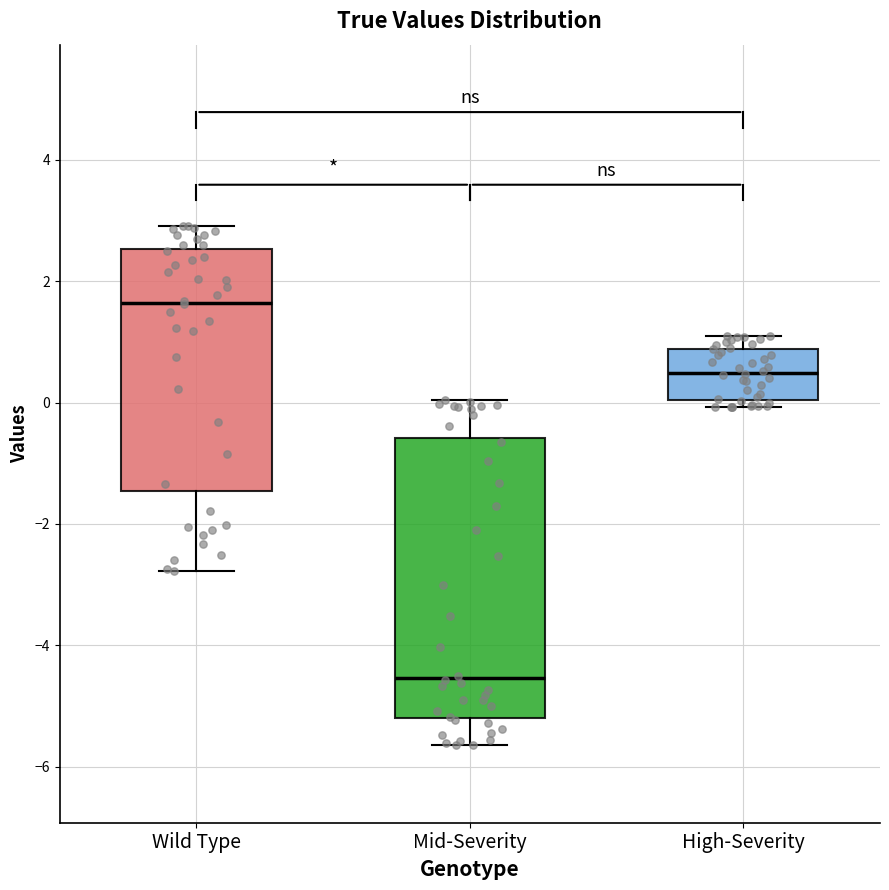

Comparing the boxes themselves (not the whiskers), which one is the tallest?

Mid-Severity